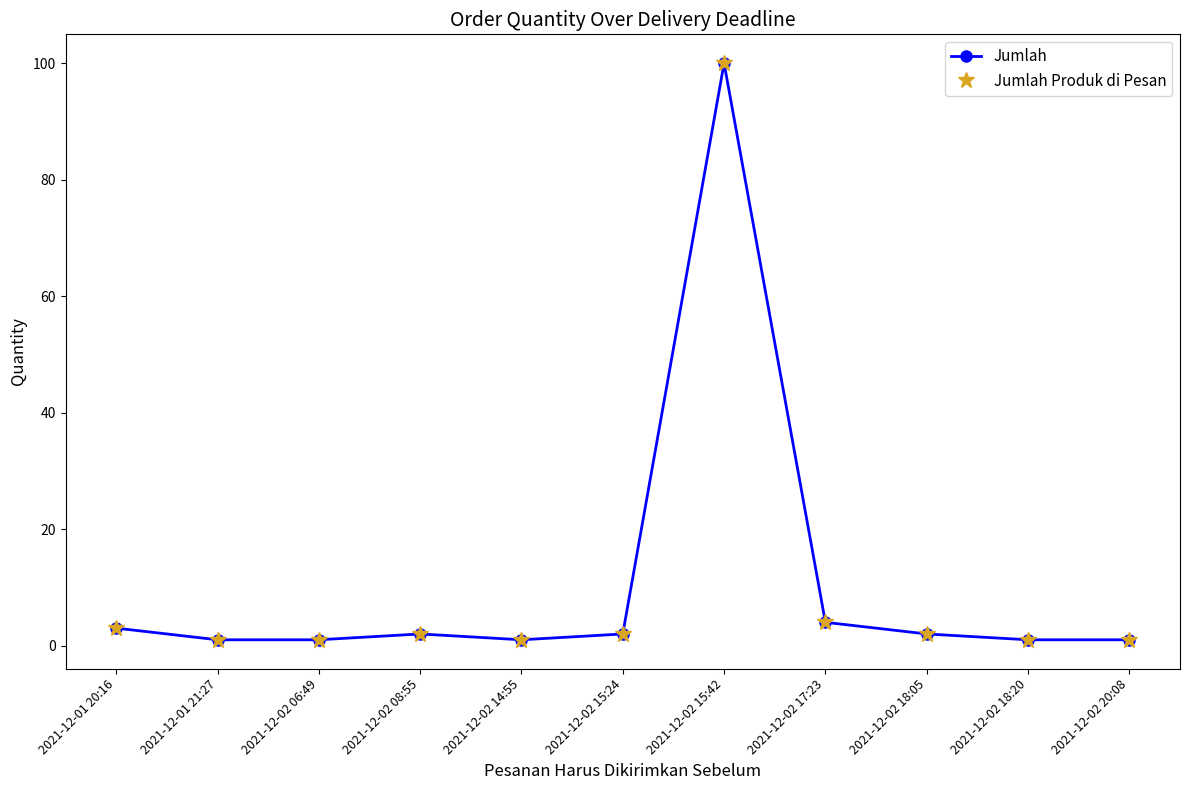

True or false: Jumlah Produk di Pesan and Jumlah intersect in this chart.

False